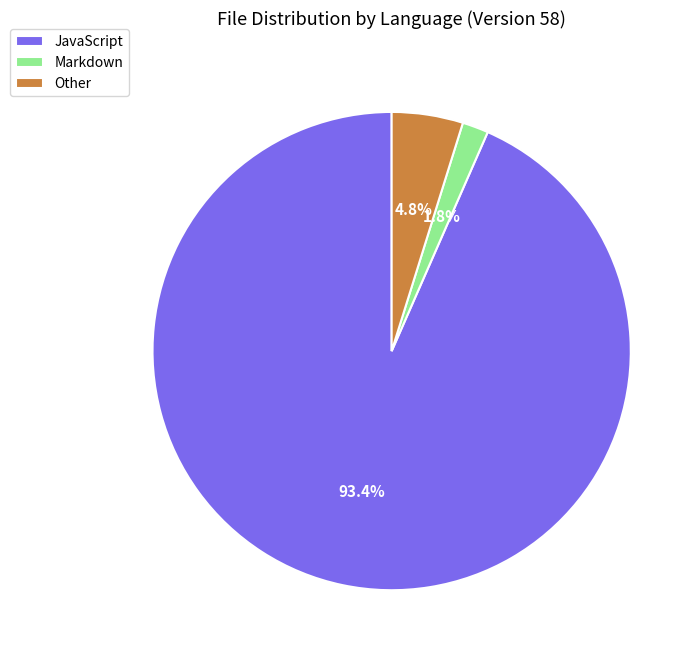

Between Other and JavaScript, which is larger?

JavaScript